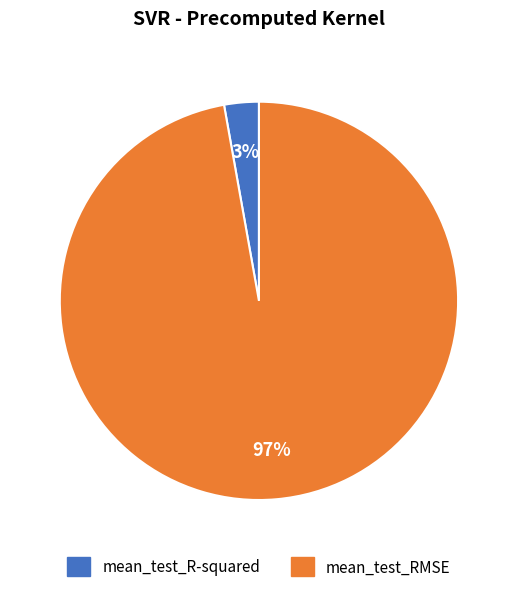

What is the majority slice?

mean_test_RMSE